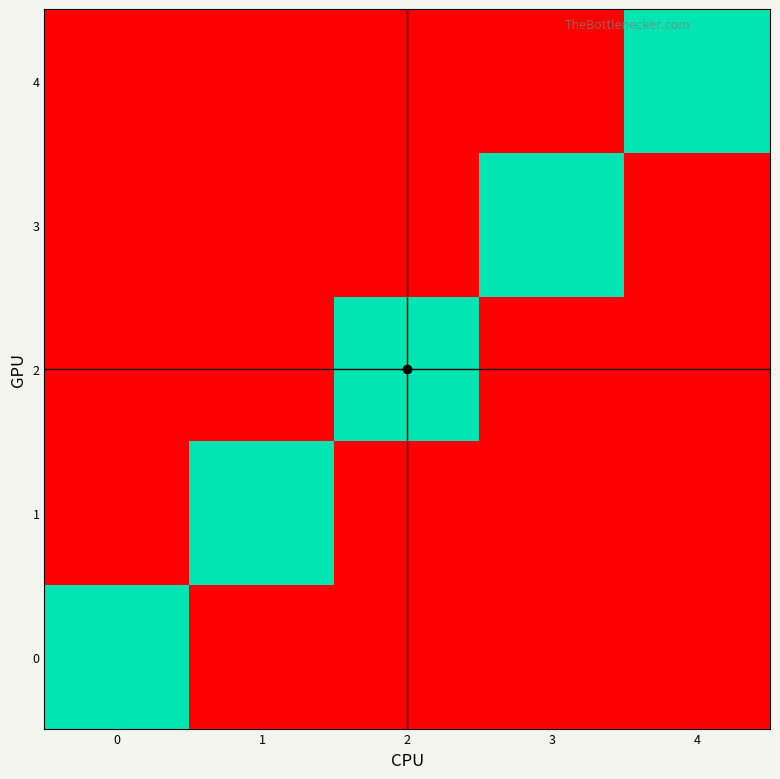

What is the spread (max minus min) of values at 3?

1